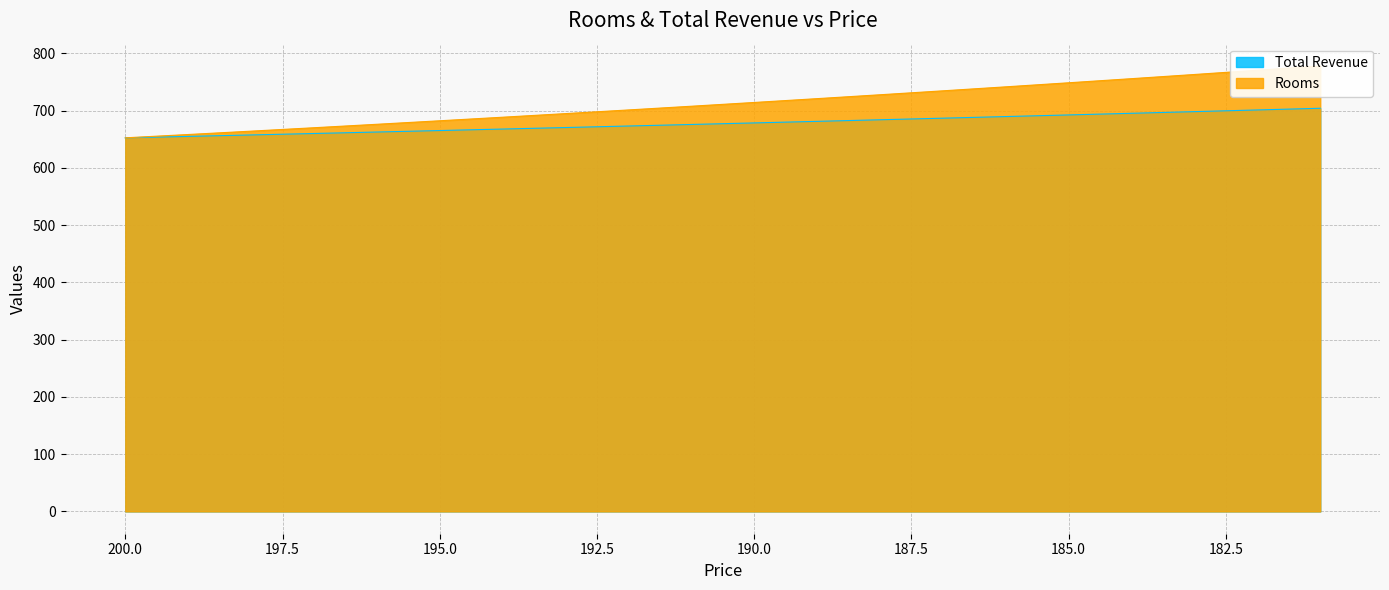

True or false: Rooms has more than 1 interior local peaks.

False